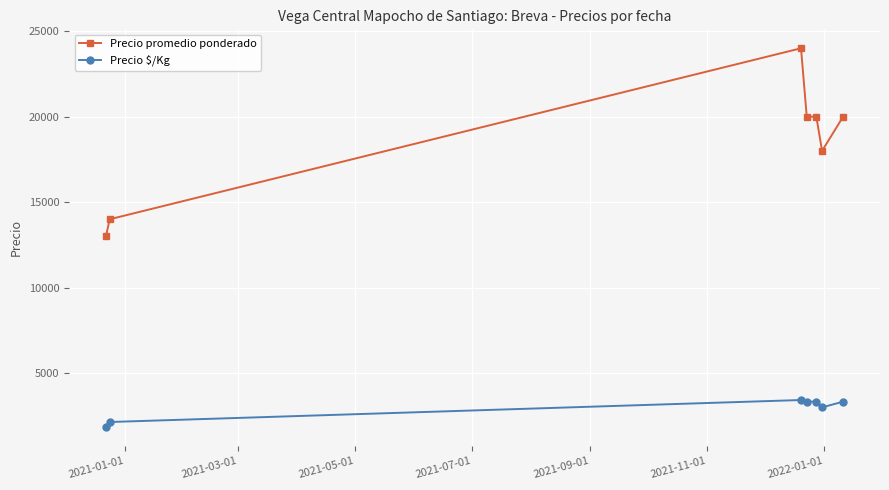

Which series has the widest spread of values?

Precio promedio ponderado